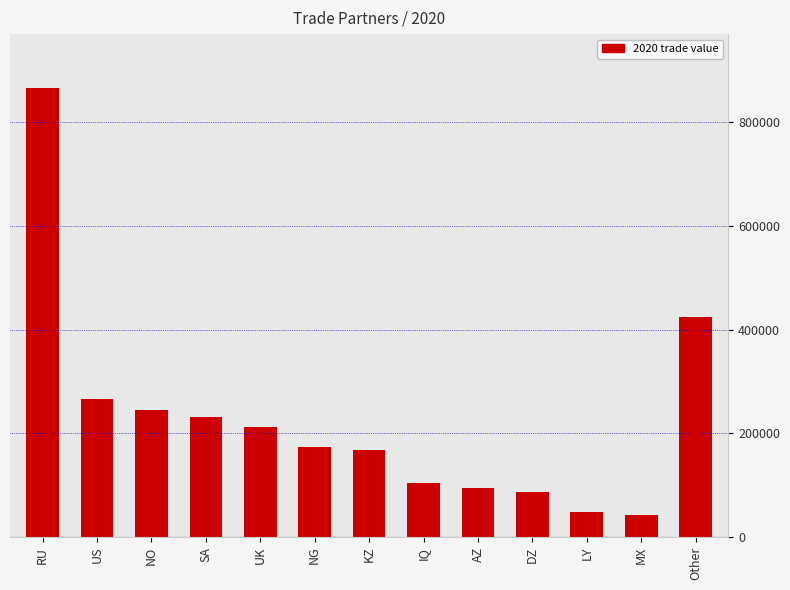

What is the average value?

227865.7